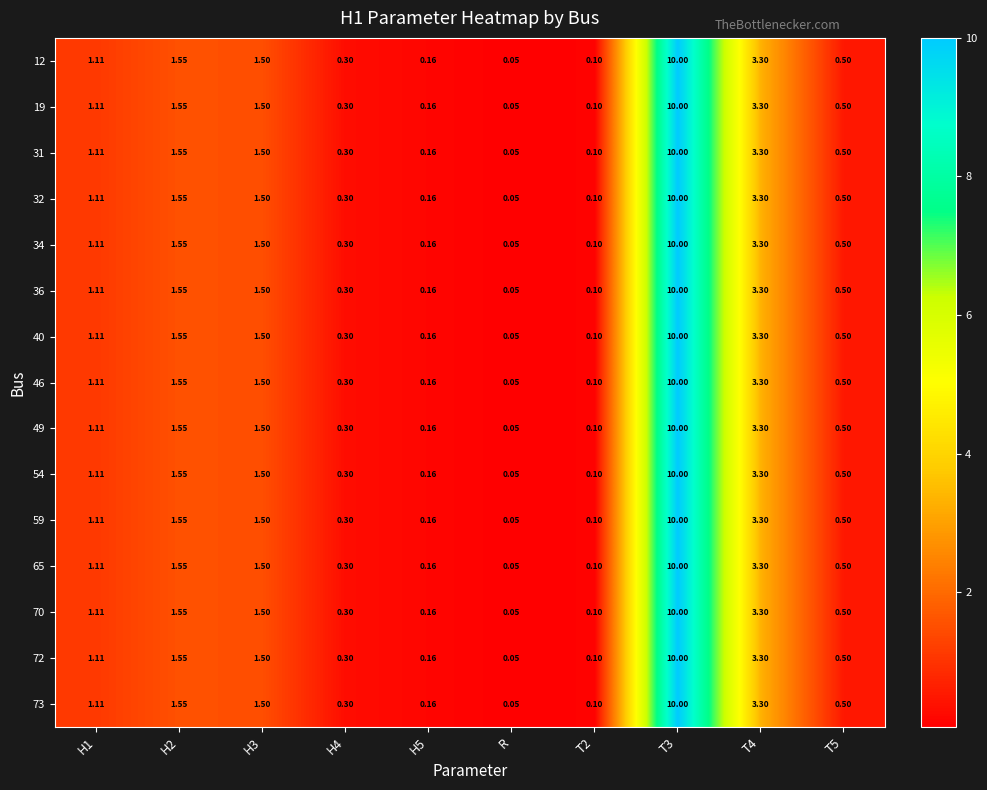

Which category has the lowest value in the 12 series?

R